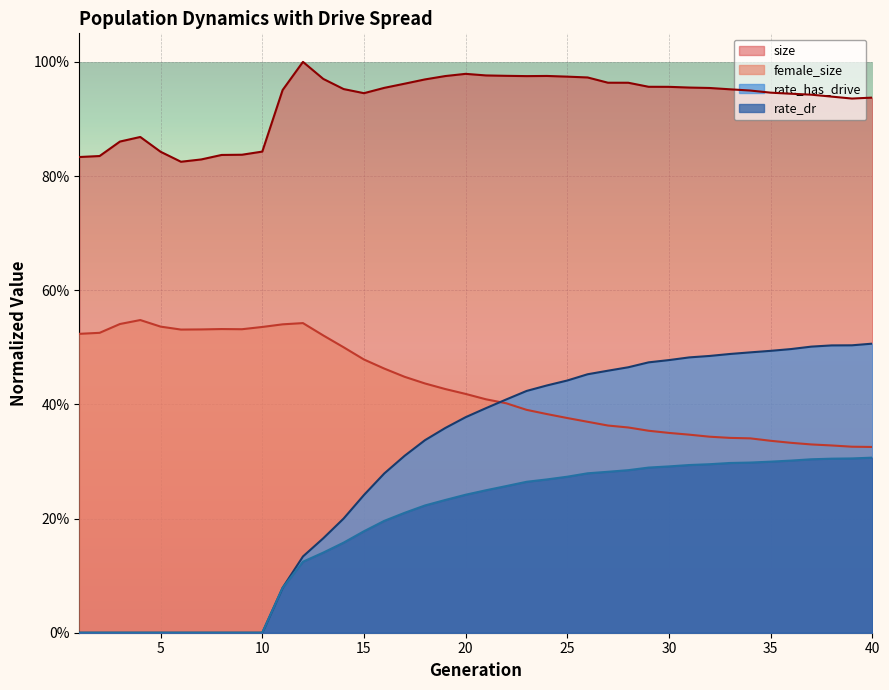

At how many categories does at least one series exceed 0?

40